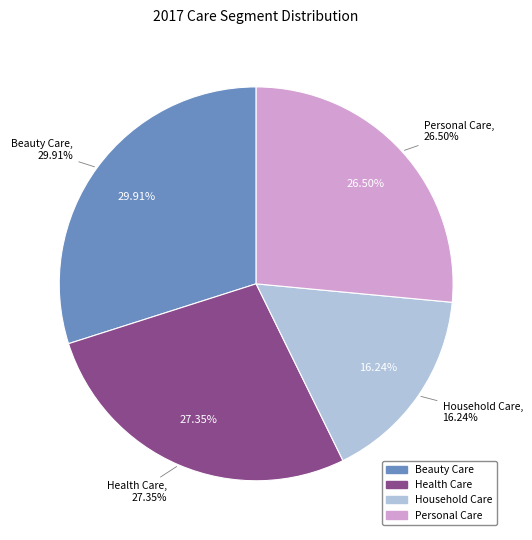

Between Health Care and Personal Care, which is larger?

Health Care